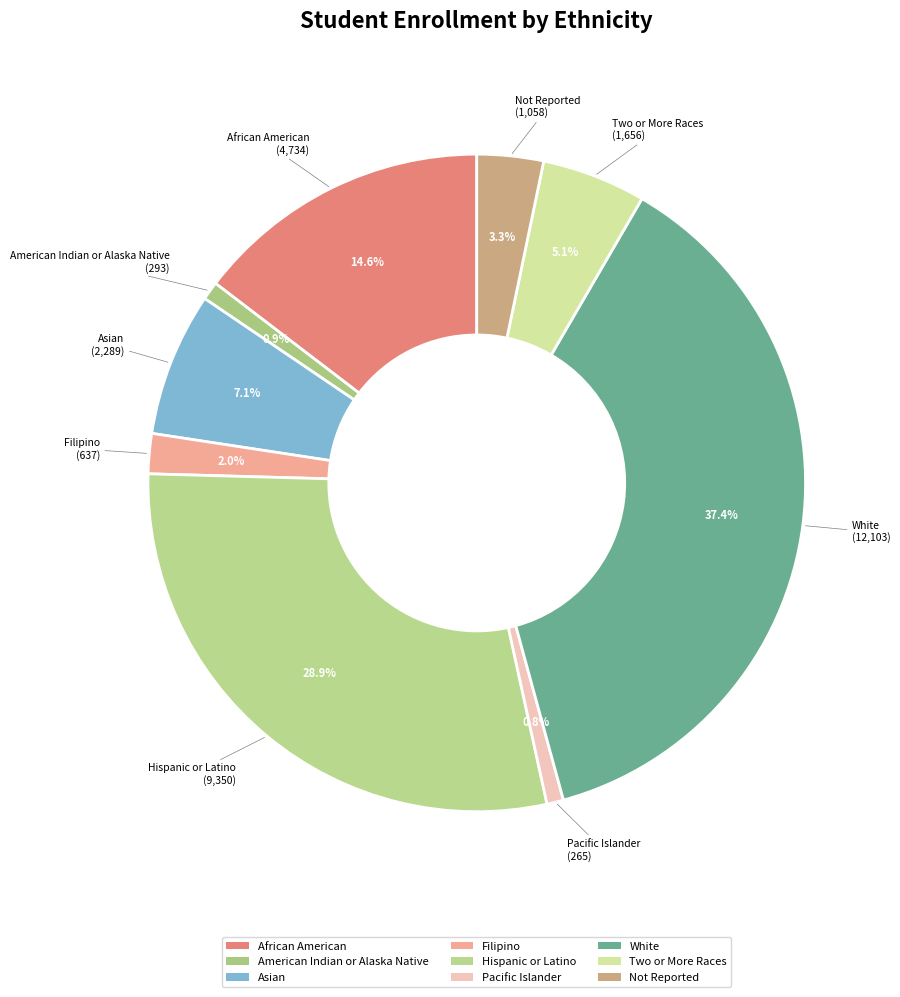

Which has a higher value, Not Reported or African American?

African American